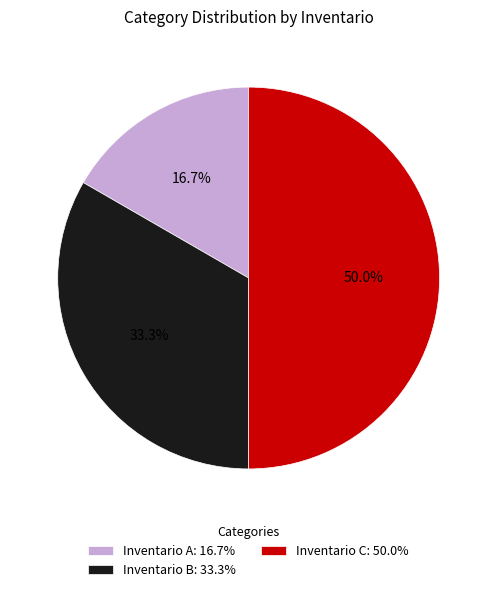

Between Inventario C and Inventario B, which is larger?

Inventario C